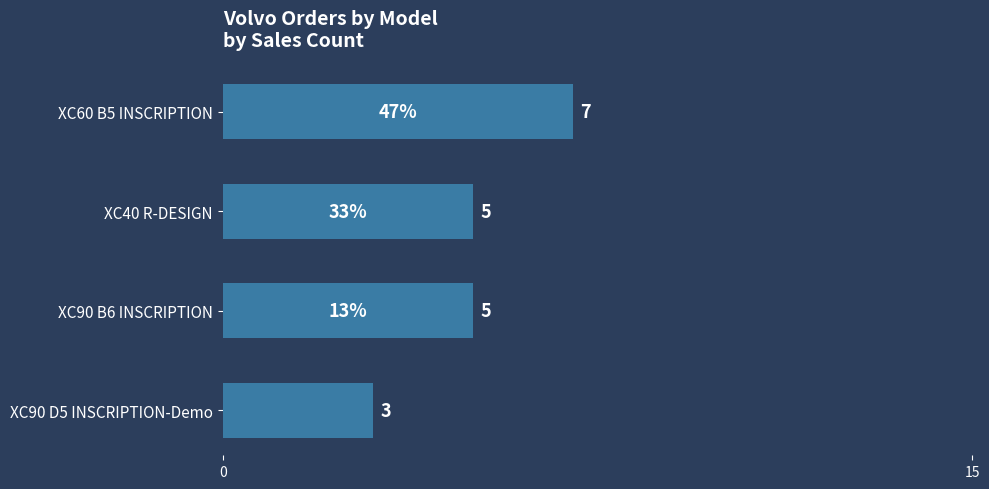

Does the chart contain any negative values?

No